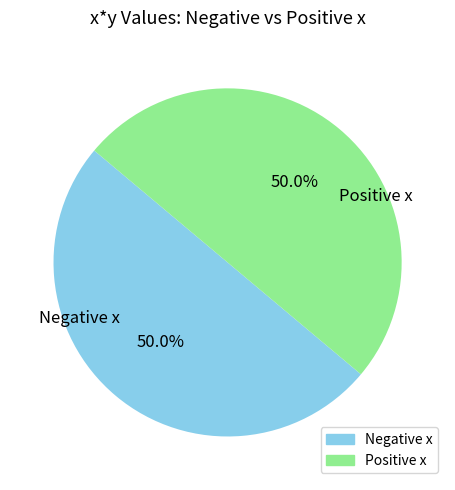

Count the number of slices in the pie.

2